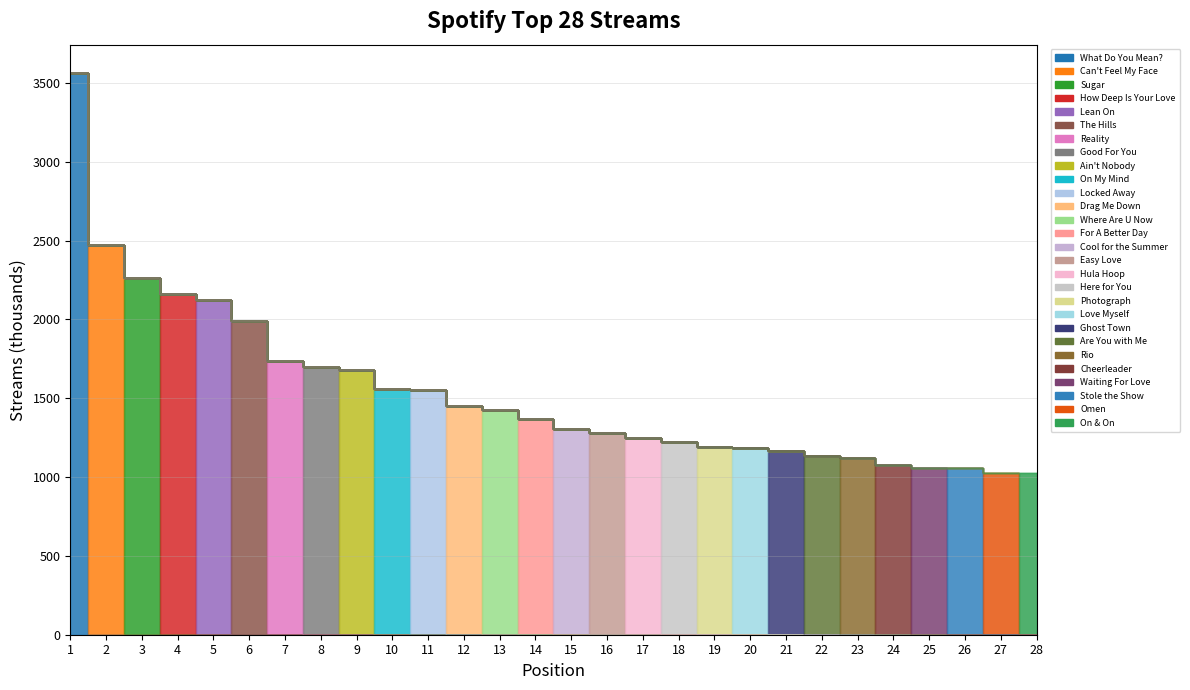

Reading left to right, list all the values displayed in this chart.

1=3564	2=2474	3=2264	4=2158	5=2122	6=1990	7=1734	8=1698	9=1682	10=1558	11=1551	12=1448	13=1426	14=1371	15=1305	16=1282	17=1250	18=1225	19=1193	20=1185	21=1167	22=1133	23=1121	24=1077	25=1057	26=1055	27=1025	28=1025